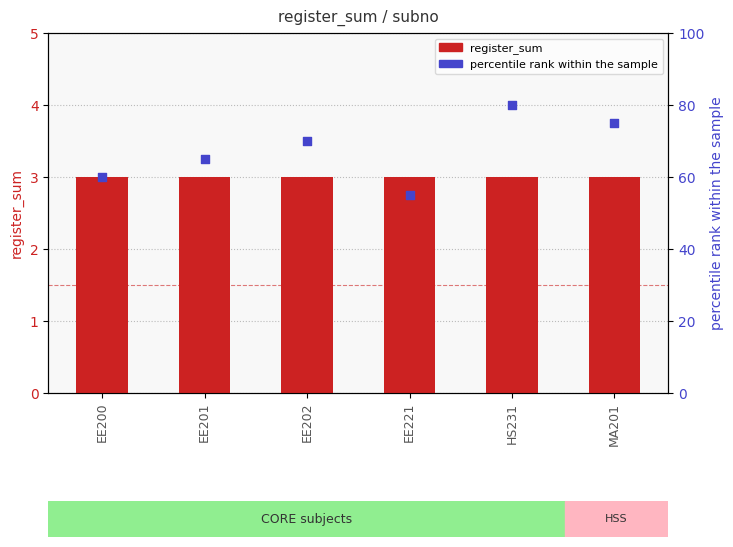

Which series has the largest total across all categories?

percentile rank within the sample